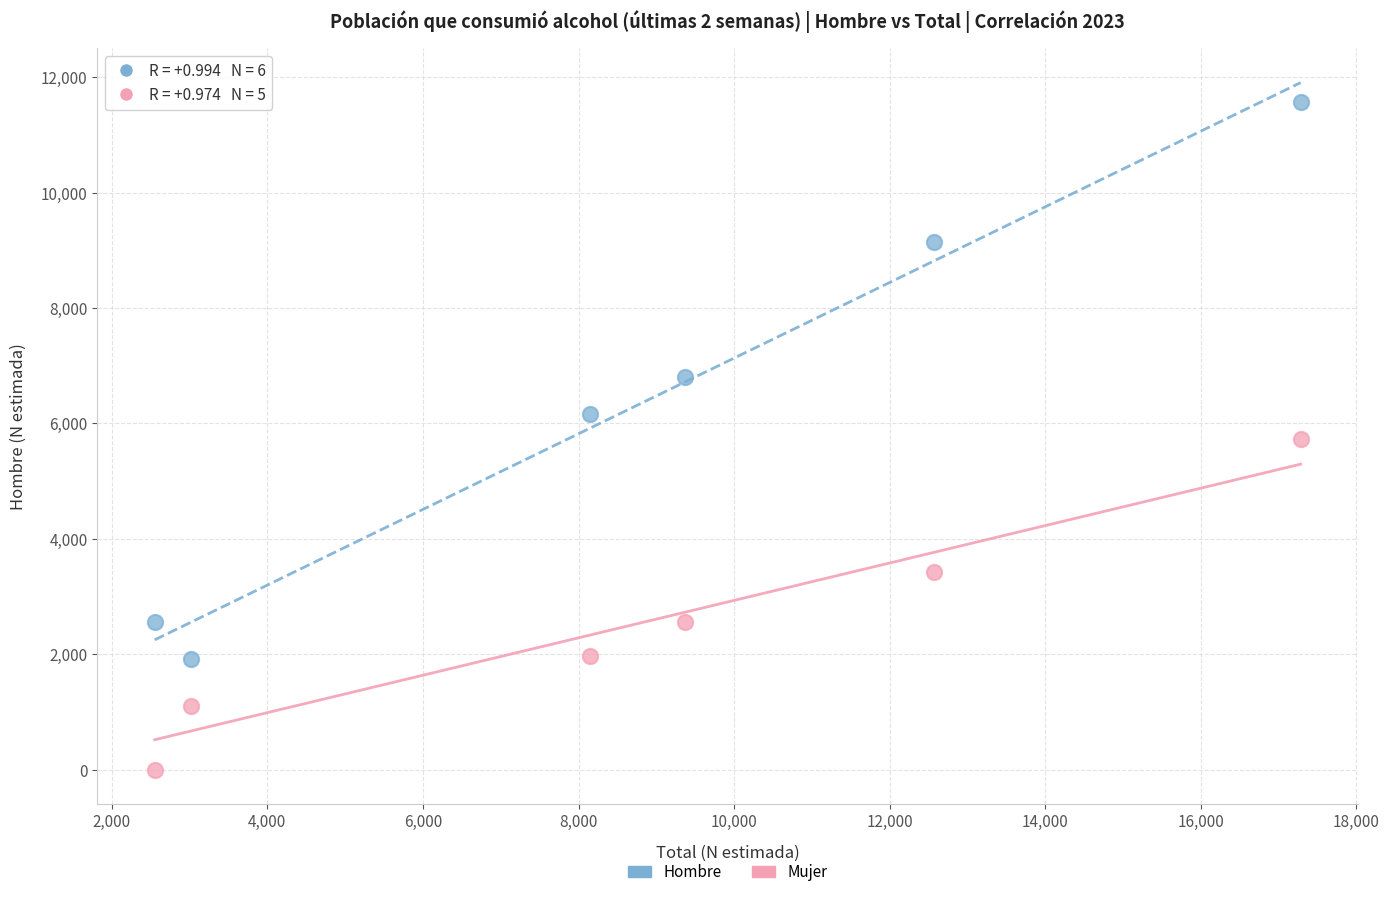

Which series reaches the maximum Y coordinate?

Hombre